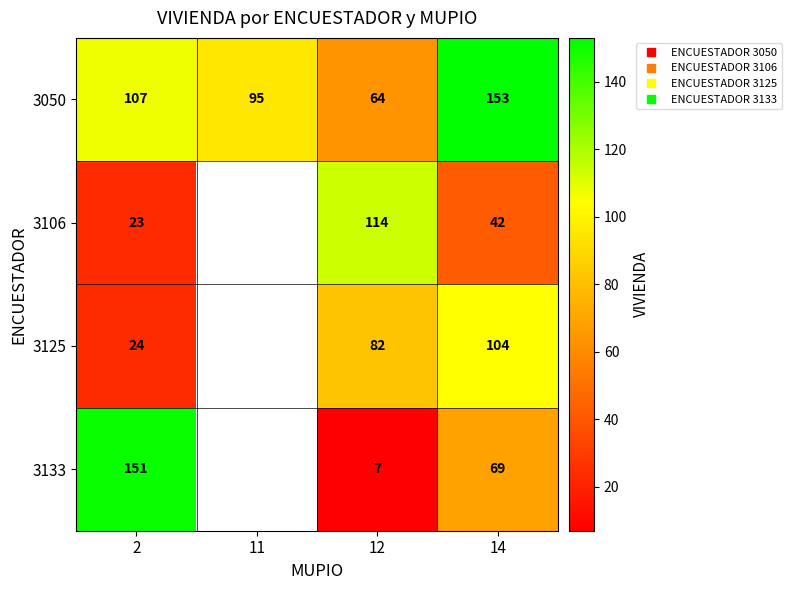

True or false: 3125 has a value of 104.0 at 14.

True